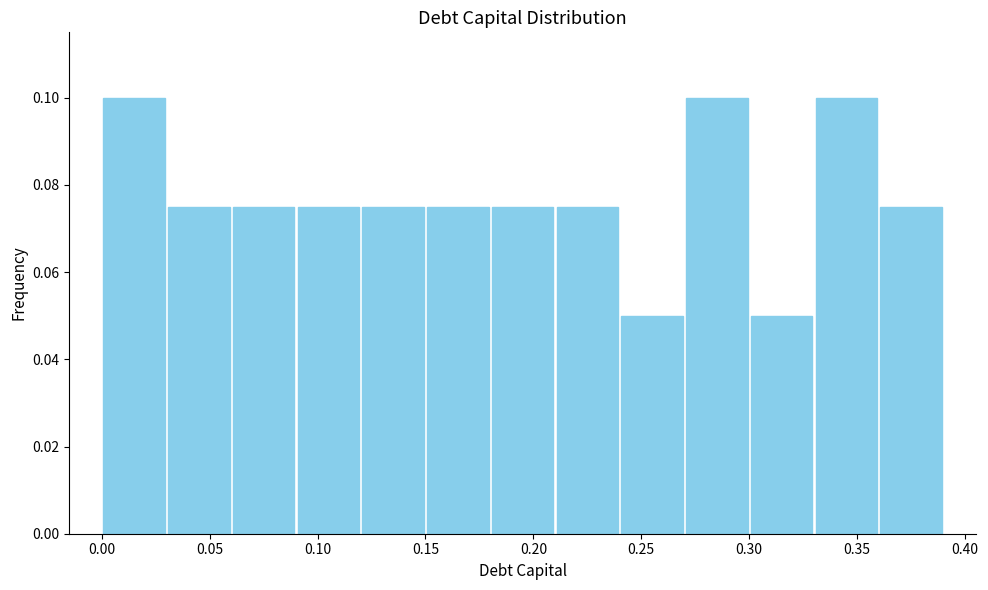

How tall is the bar that spans 0.36 to 0.39 on the x-axis? The values are not printed on the chart, so give them approximately, as read against the axis.

0.076